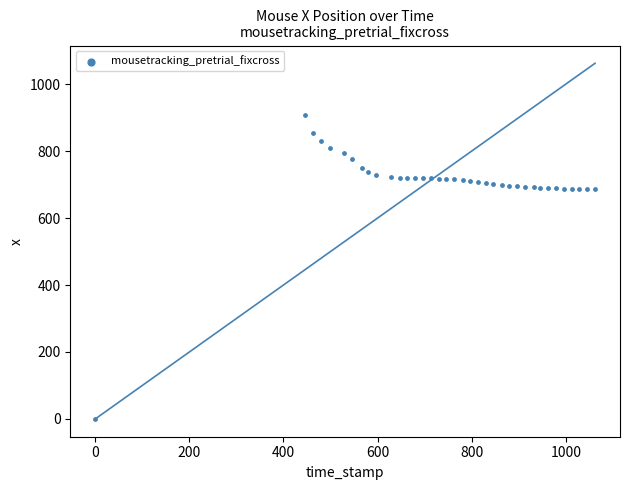

What is the range of Y values (max minus min)?

908